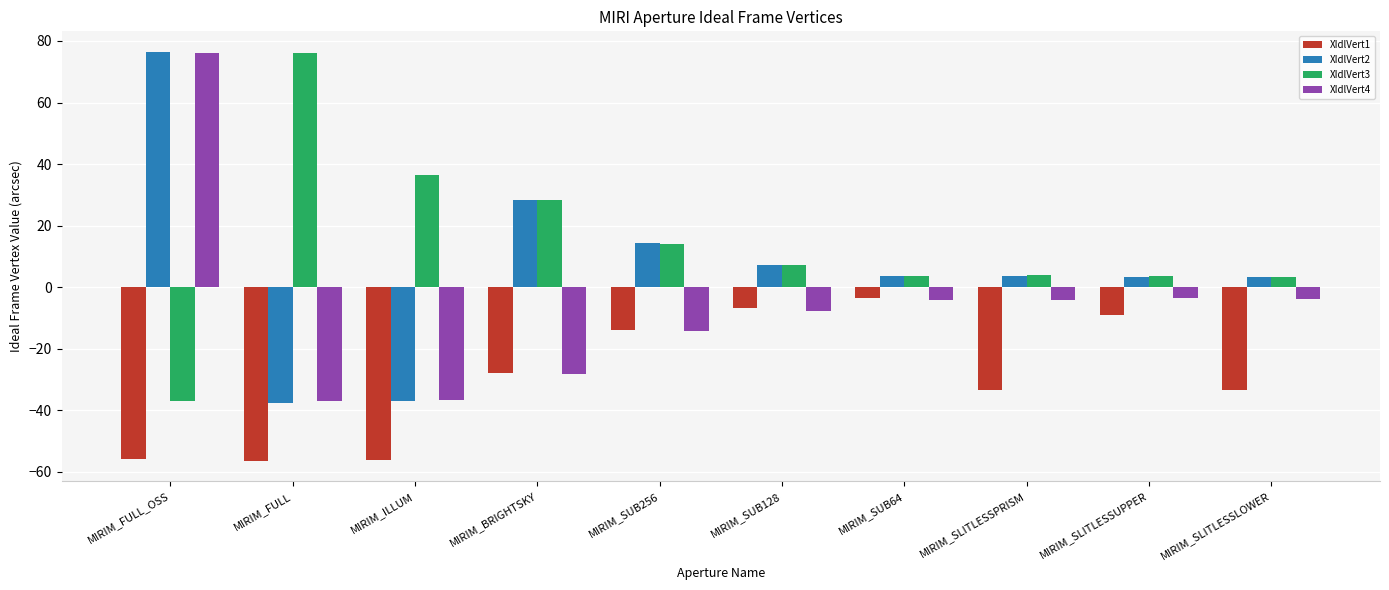

Is it true that XIdlVert4 equals -61.5 at MIRIM_FULL?

False